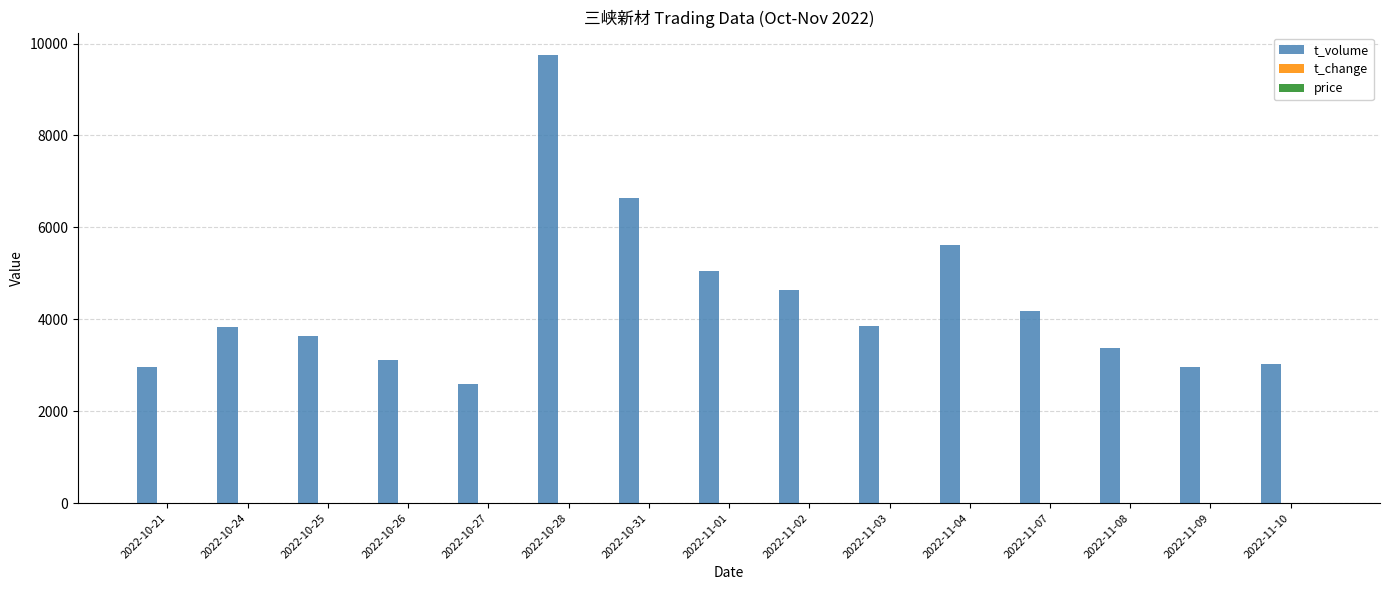

Which category has the highest value in the t_volume series?

2022-10-28